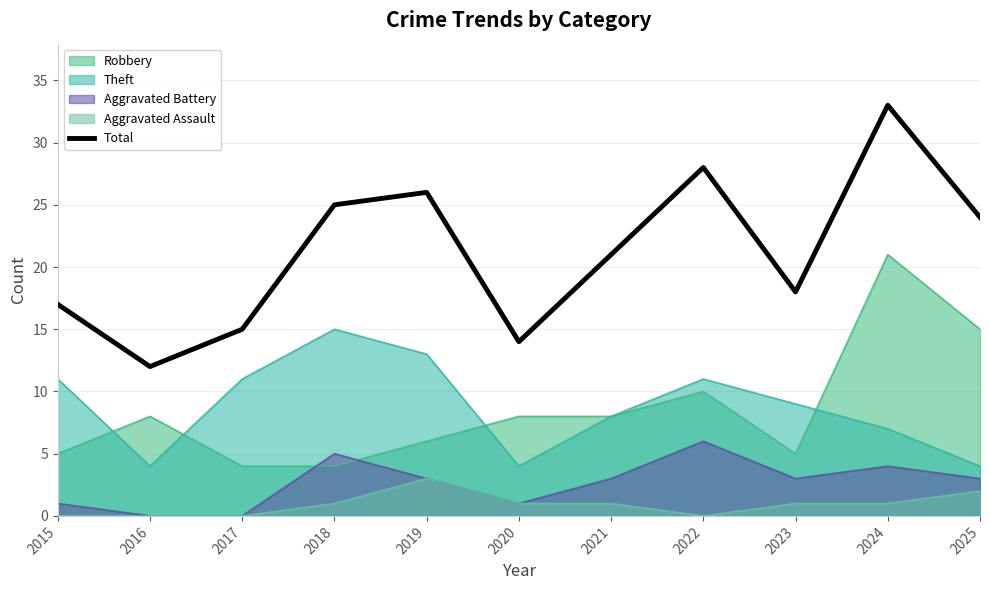

What is the difference between the highest and lowest values at 2016?

12